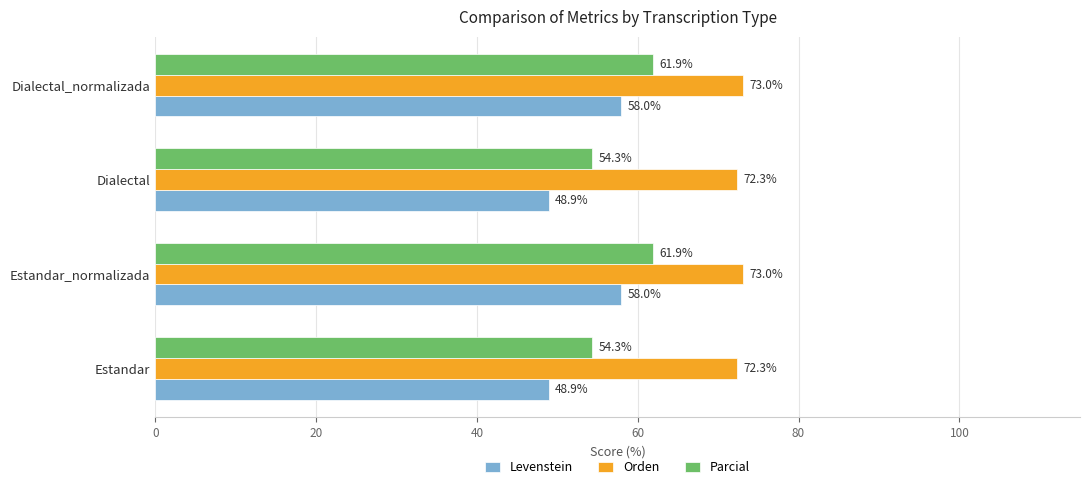

What are all the series names shown in the legend?

Levenstein, Orden, Parcial